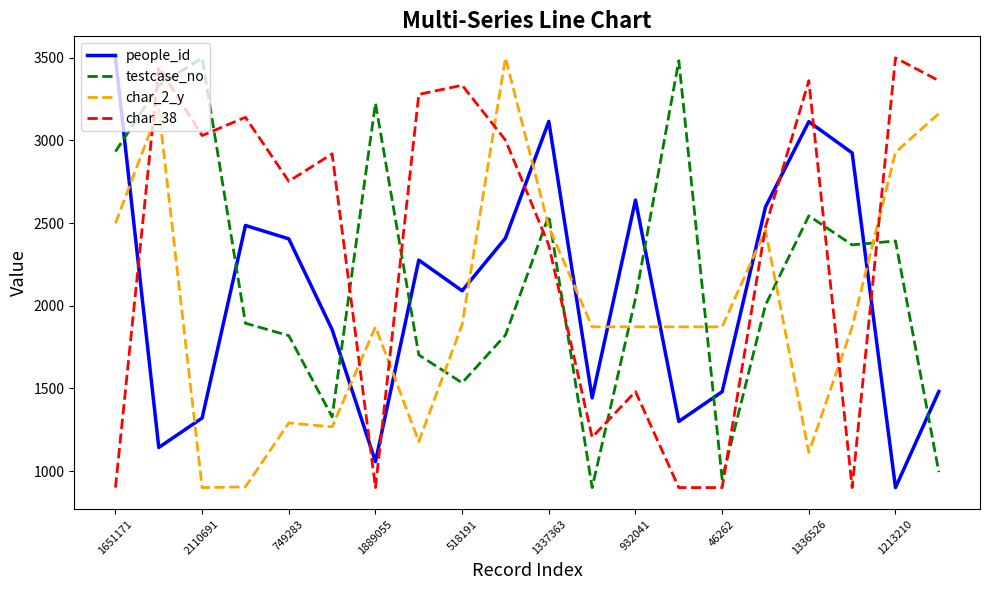

What is the maximum value for testcase_no?

3500.0